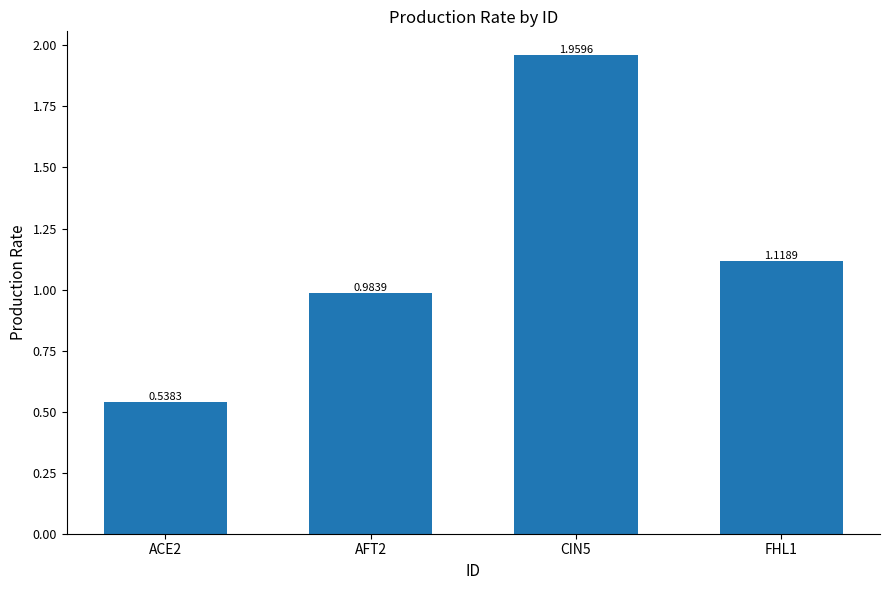

Rank the categories by value from lowest to highest.

ACE2, AFT2, FHL1, CIN5